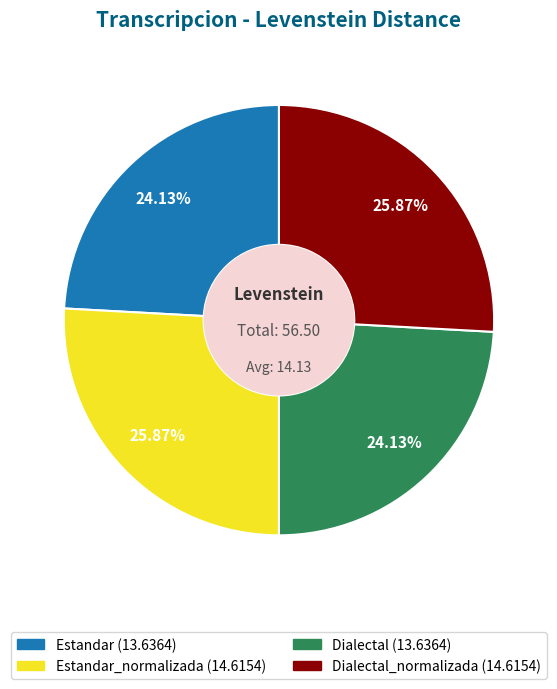

To the nearest percent, what is the difference between the largest and smallest slice percentages?

2%